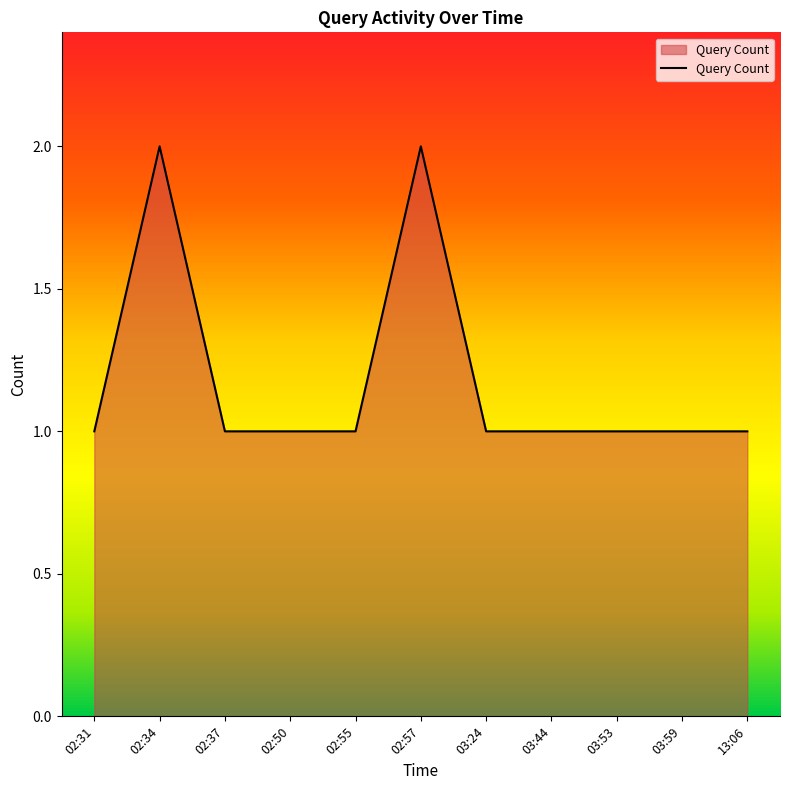

What is the difference between the second highest and minimum values?

1